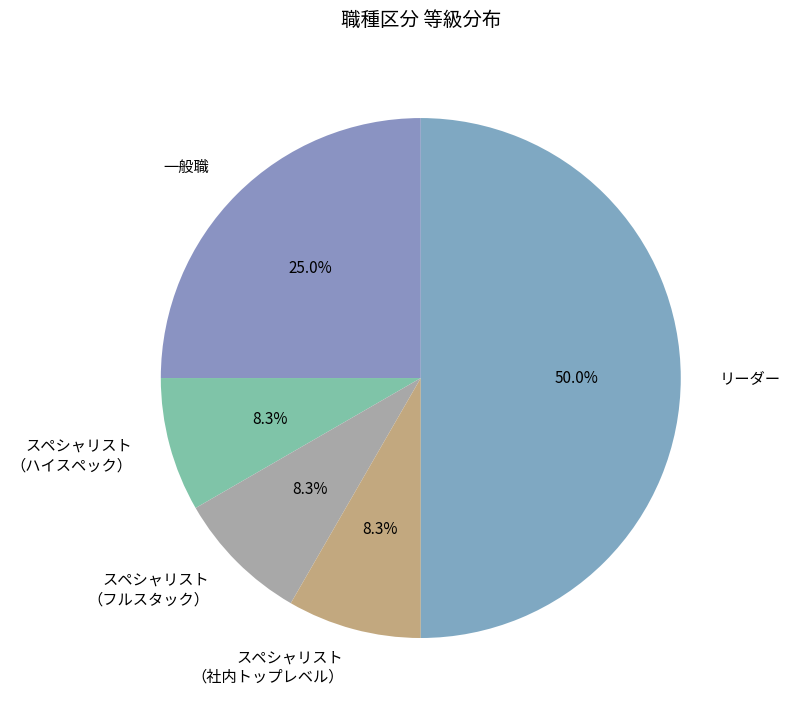

To the nearest percent, what is the difference between the largest and smallest slice percentages?

42%